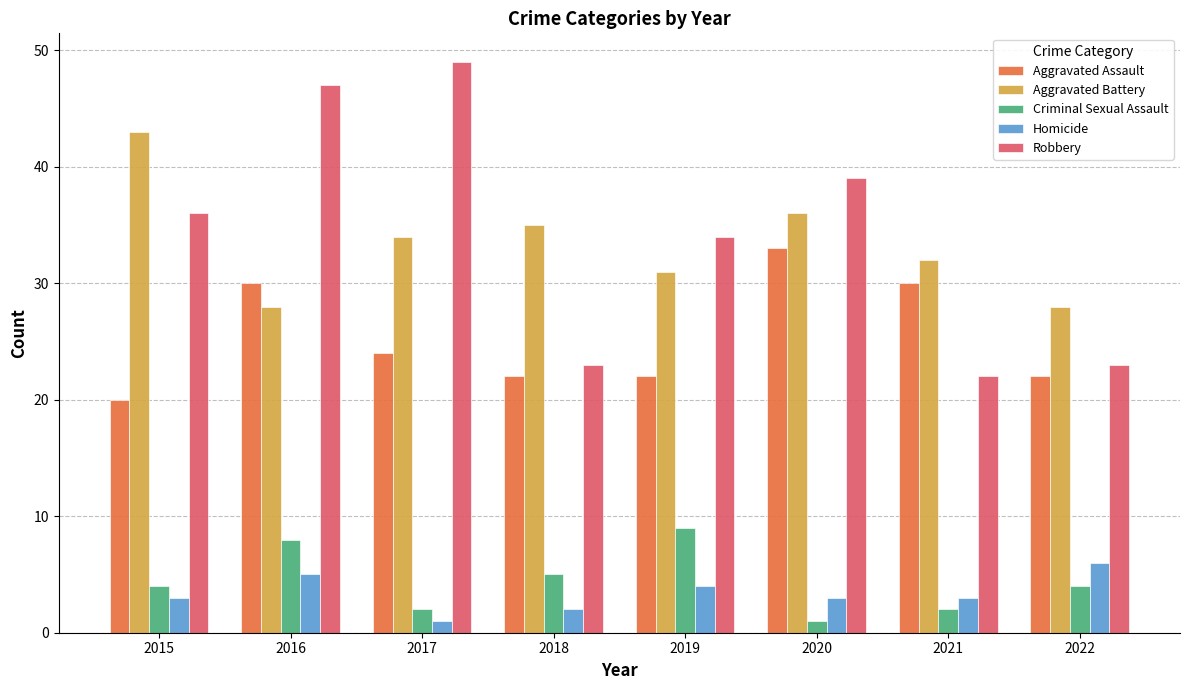

Rank the series at 2016 from lowest to highest value.

Homicide, Criminal Sexual Assault, Aggravated Battery, Aggravated Assault, Robbery